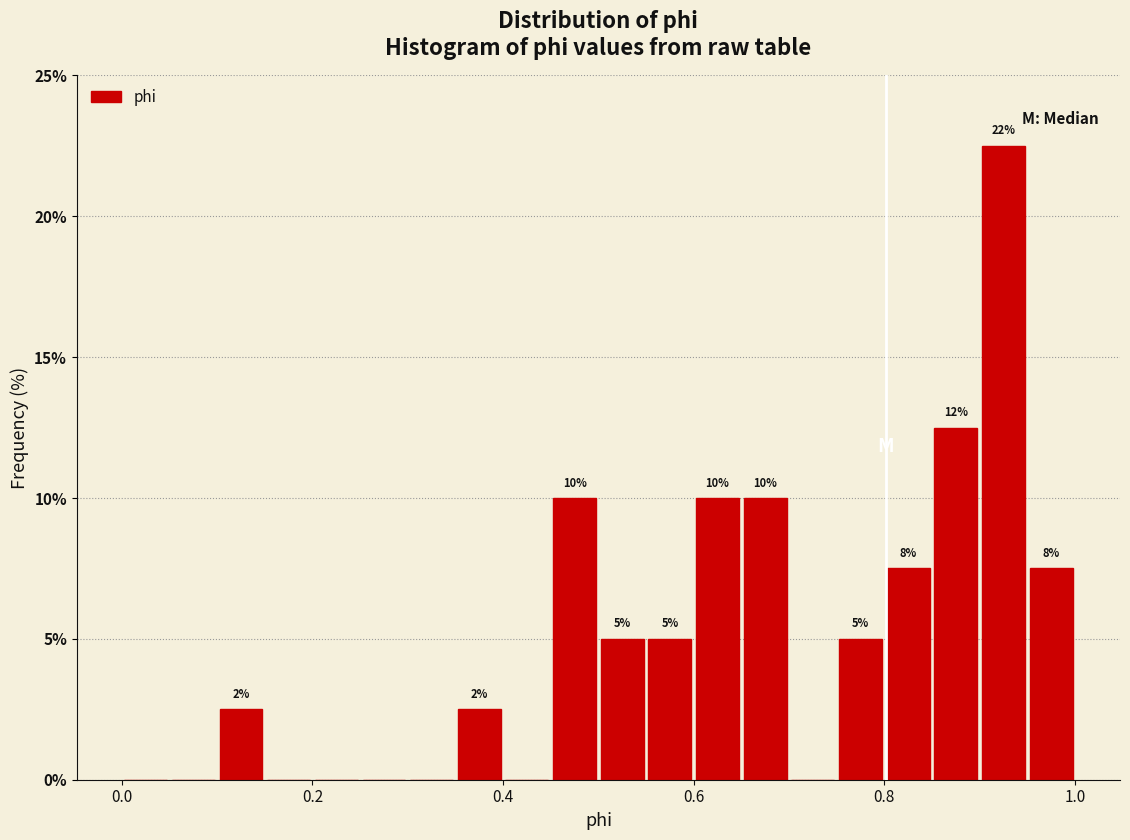

Read against the x-axis, roughly where is the centre of the tallest bar?

0.92